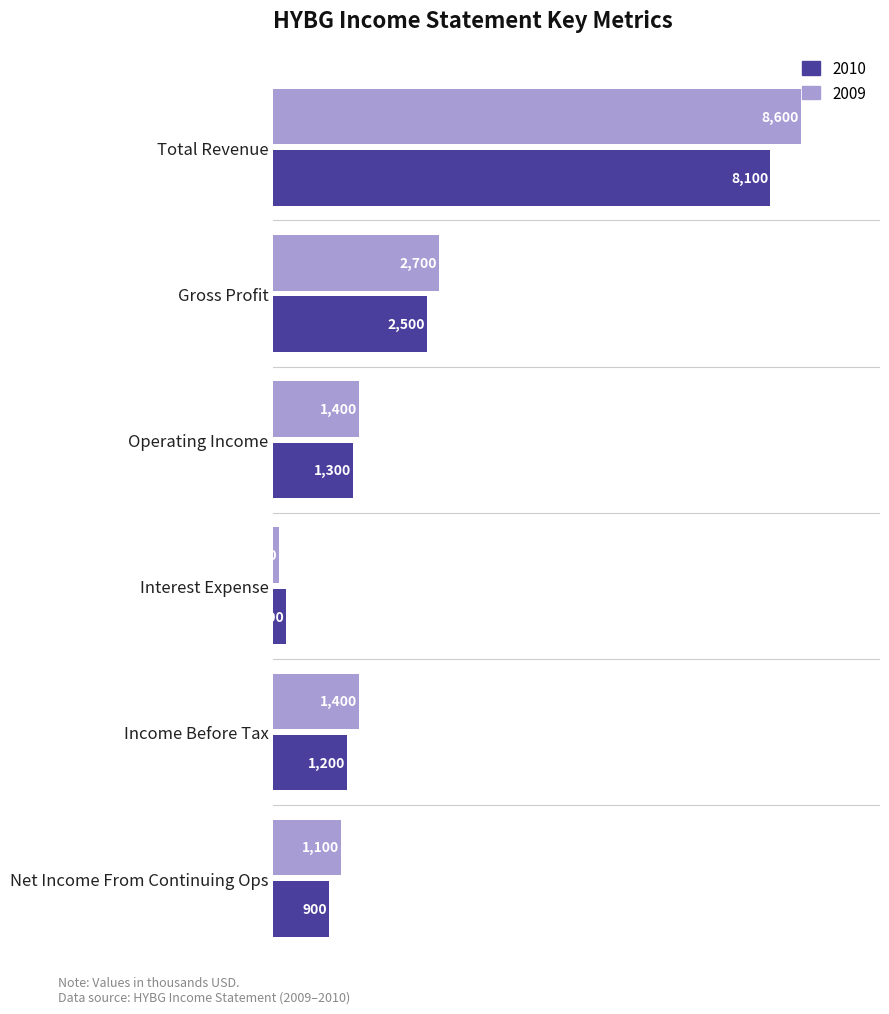

The 2010 series shows 2500 at Gross Profit. True or false?

True